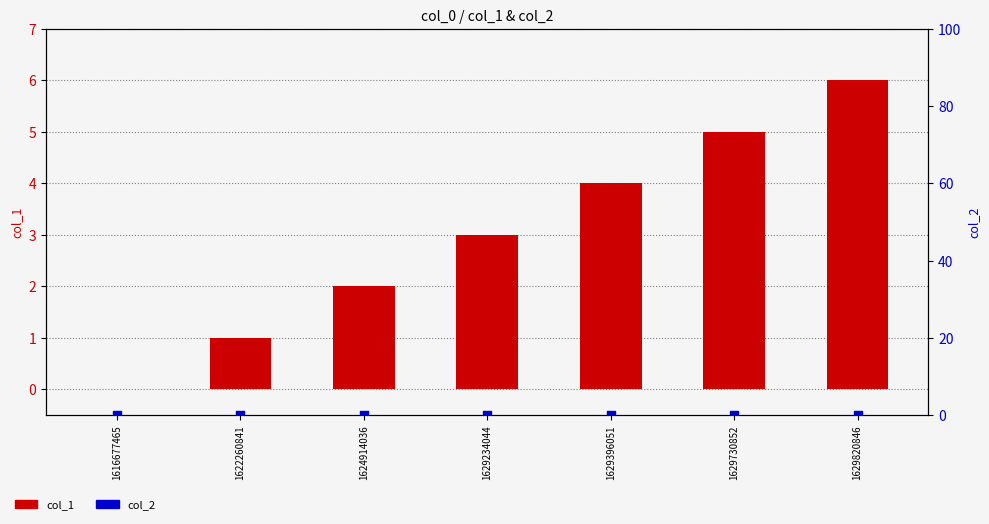

Which series has the largest total across all categories?

col_1